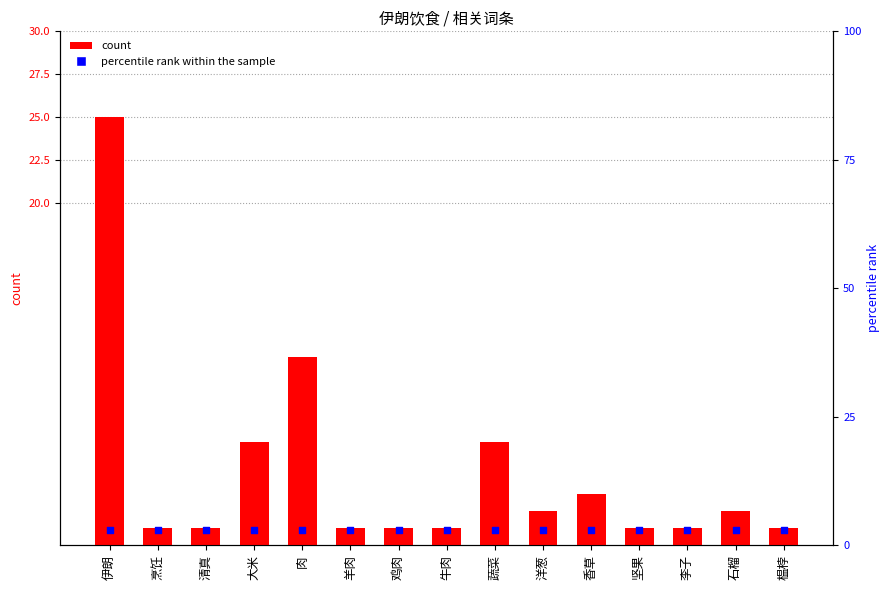

Which series has the widest spread of Y values?

count